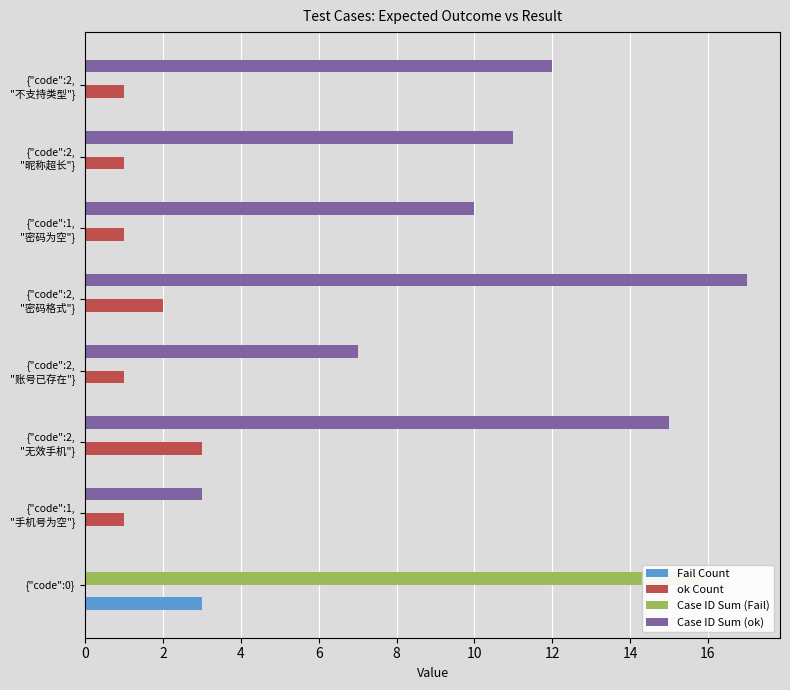

What value does the Case ID Sum (ok) series have at {"code":2, "昵称超长"}, to the nearest 5?

10